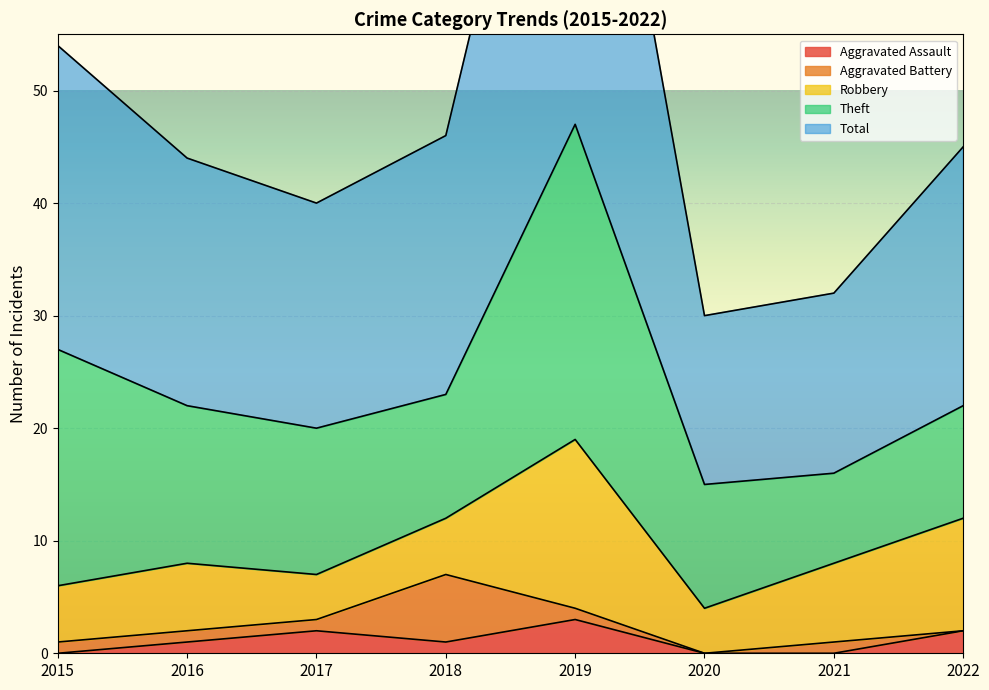

Reading left to right, what are all the values shown in this chart?

Aggravated Assault: 2015=0	2016=1	2017=2	2018=1	2019=3	2020=0	2021=0	2022=2
Aggravated Battery: 2015=1	2016=1	2017=1	2018=6	2019=1	2020=0	2021=1	2022=0
Robbery: 2015=5	2016=6	2017=4	2018=5	2019=15	2020=4	2021=7	2022=10
Theft: 2015=21	2016=14	2017=13	2018=11	2019=28	2020=11	2021=8	2022=10
Total: 2015=27	2016=22	2017=20	2018=23	2019=47	2020=15	2021=16	2022=23